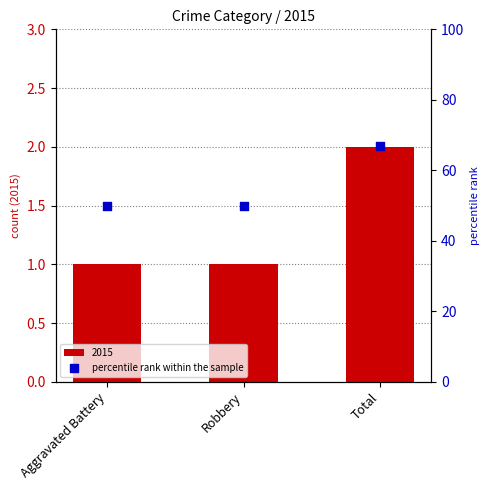

Between Robbery and Aggravated Battery, which is larger?

Robbery